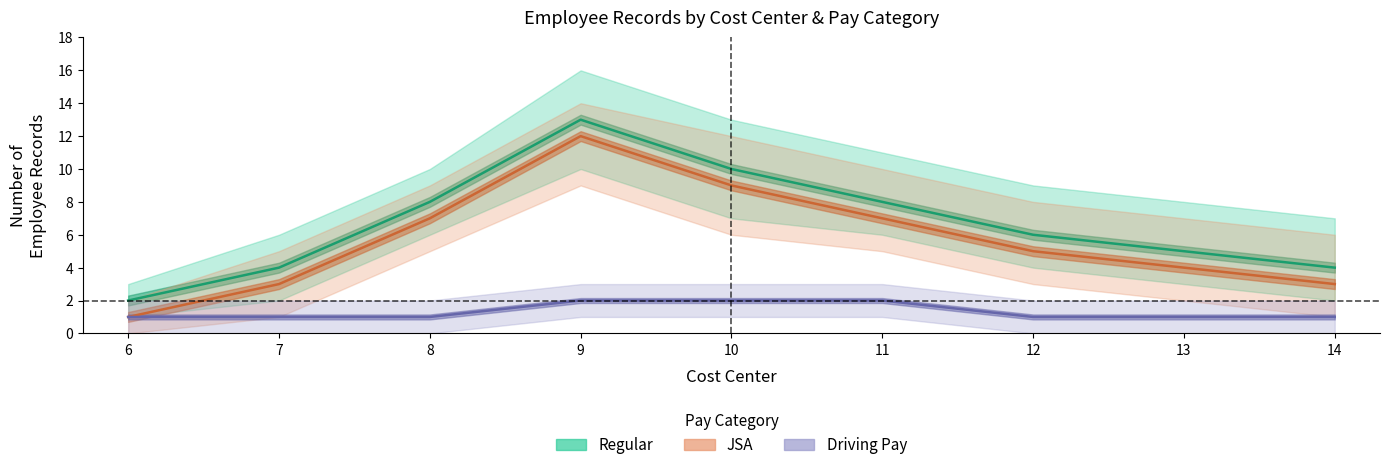

How many distinct data groups are displayed?

3